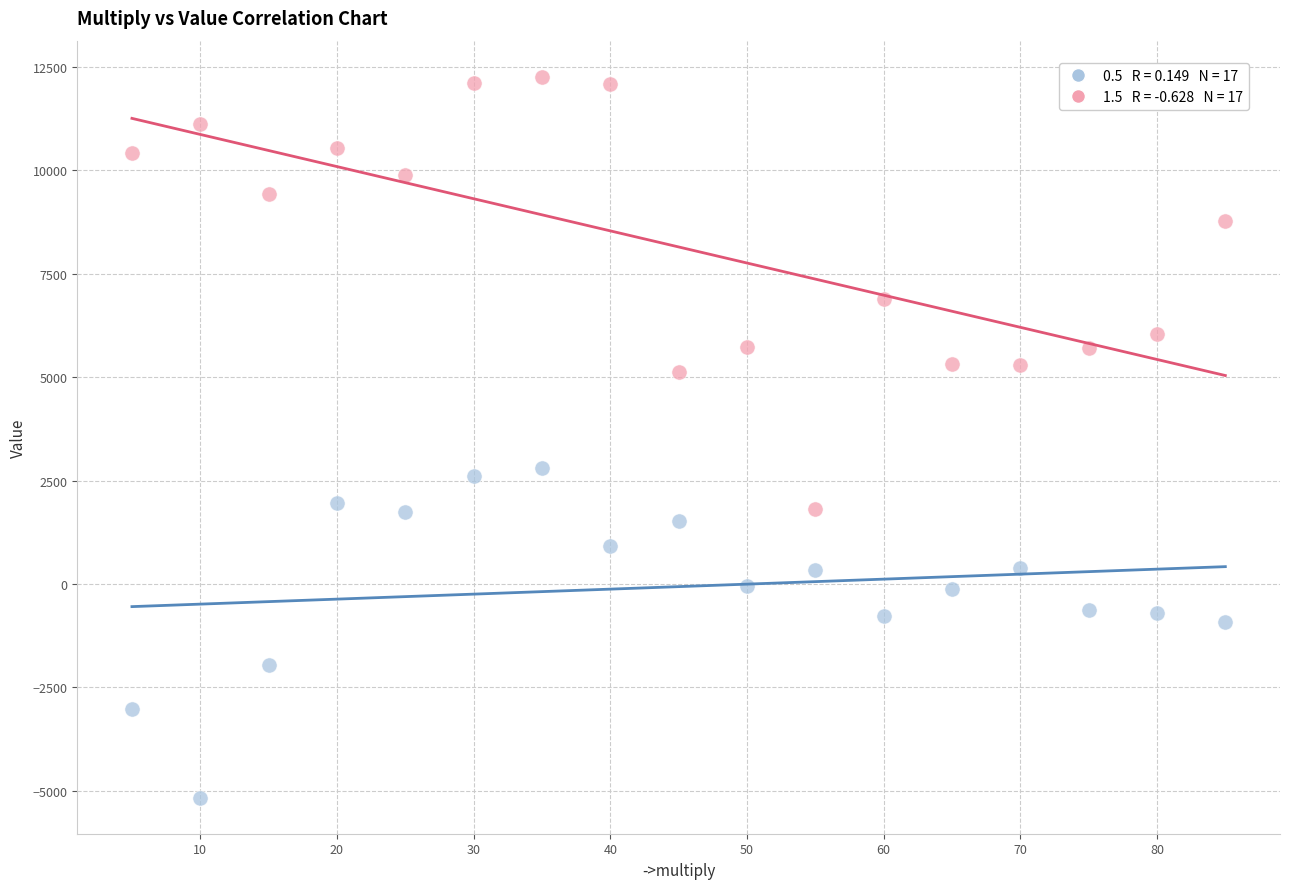

Across all series, what Y value is closest to 3548?

2794